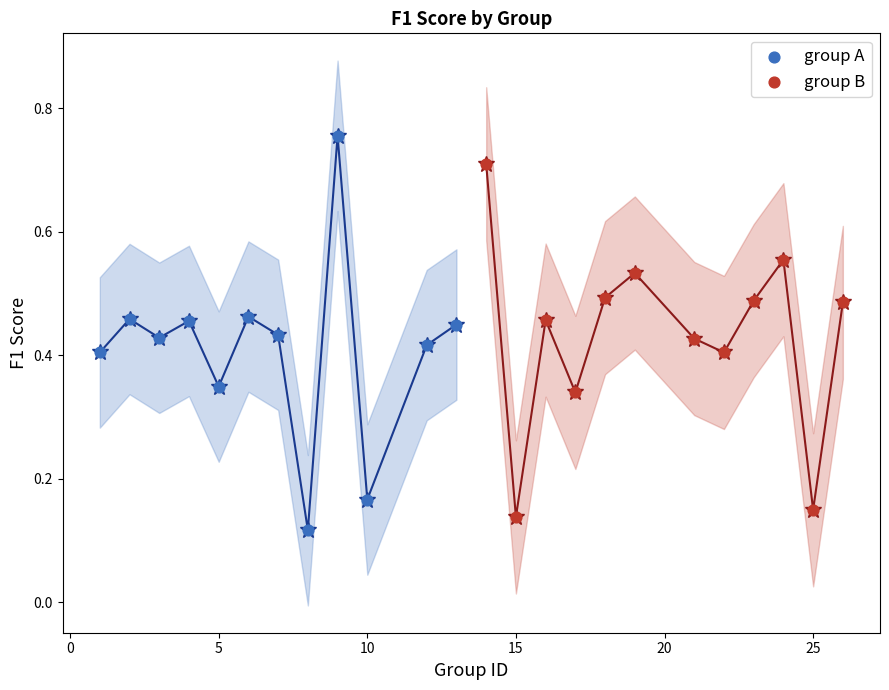

Which series has the largest Y range (max minus min)?

group A